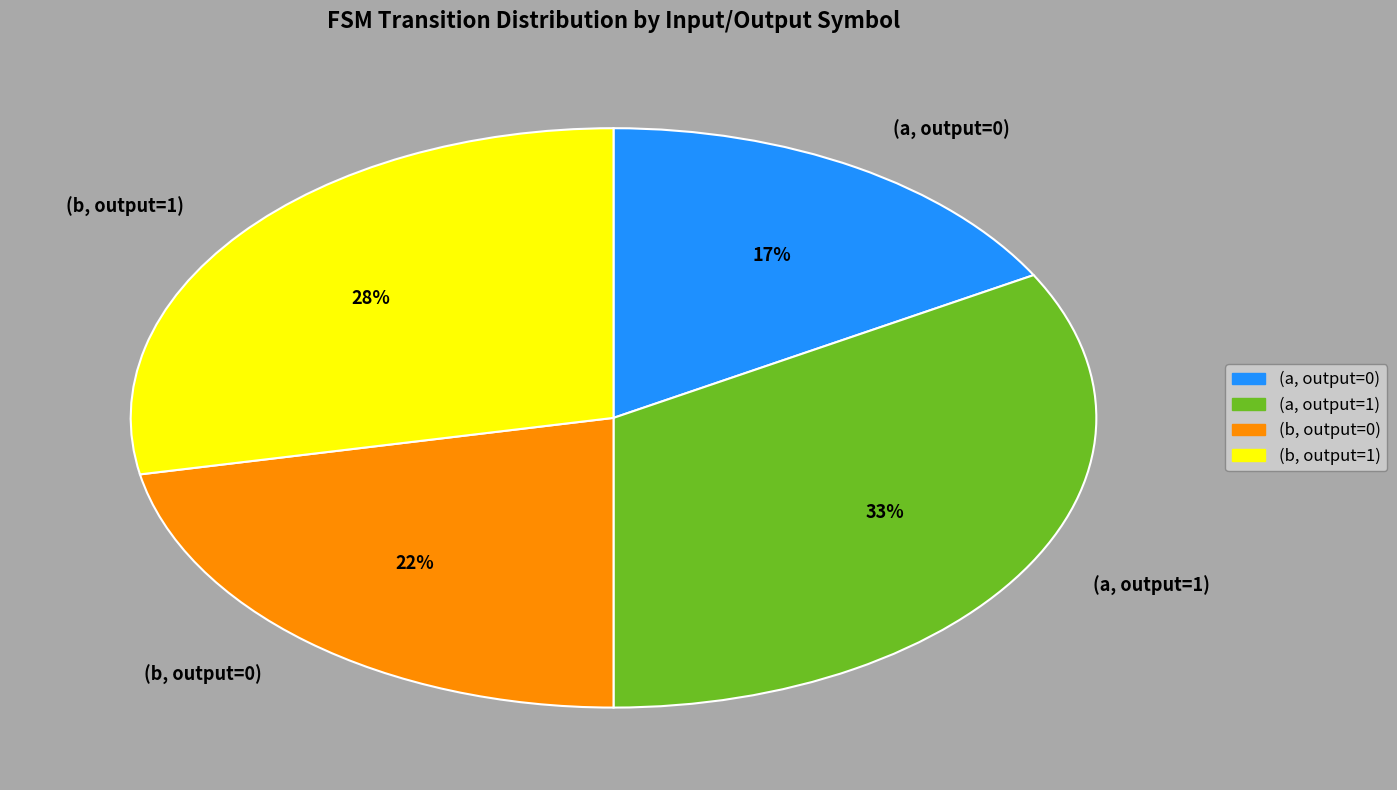

What is the largest slice in the pie chart?

(a, output=1)